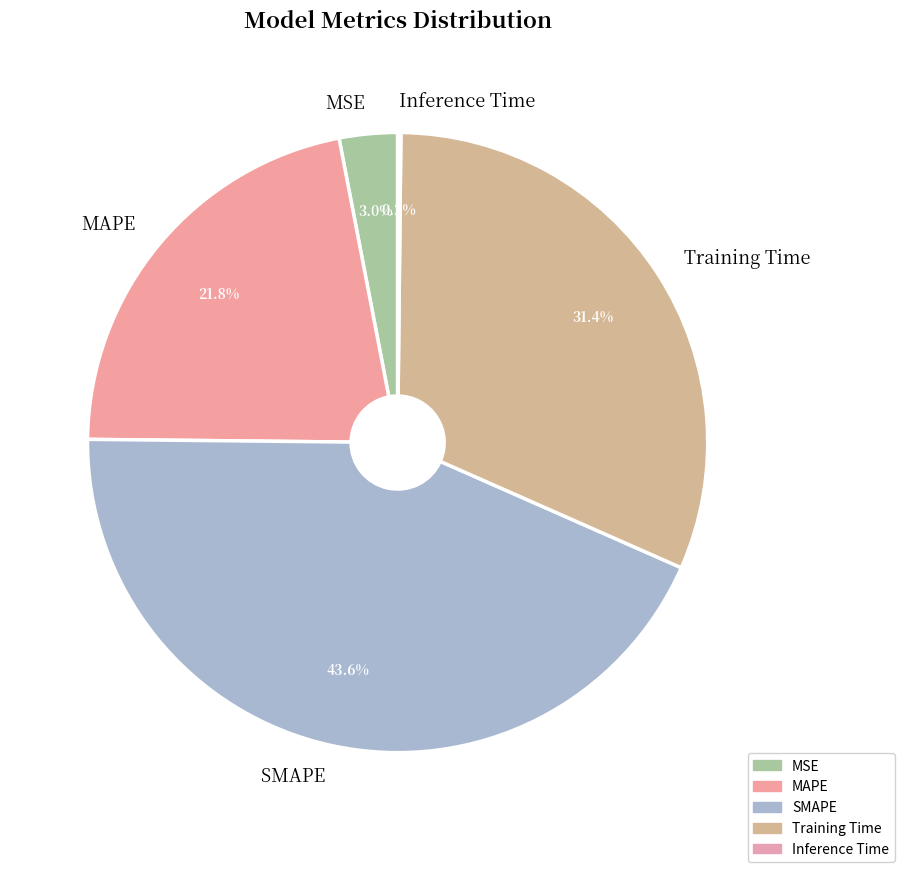

Do Training Time and SMAPE together represent more than half of the pie?

Yes